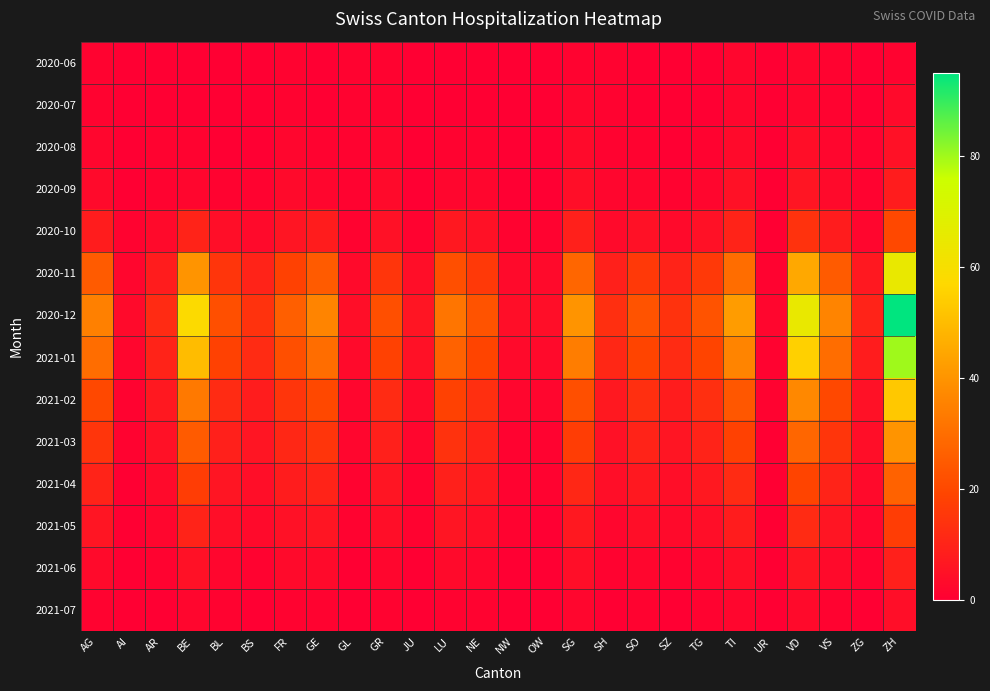

At which category does the chart reach its peak across all series?

ZH